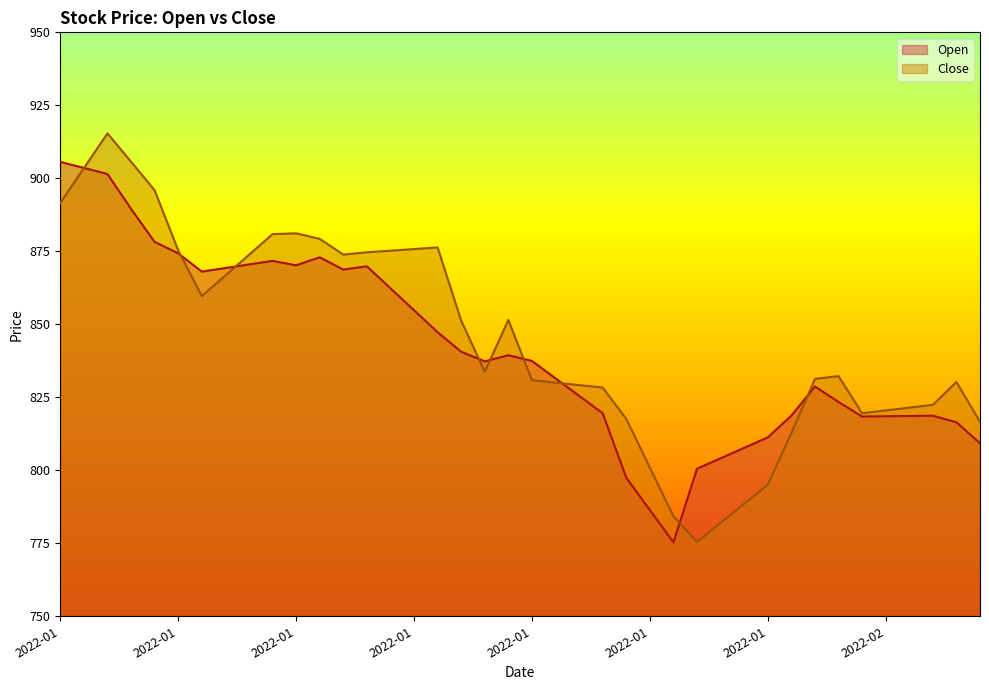

What are all the series names shown in the legend?

Open, Close